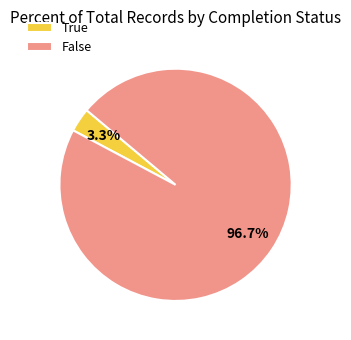

To the nearest percent, what percentage of the pie is False?

97%